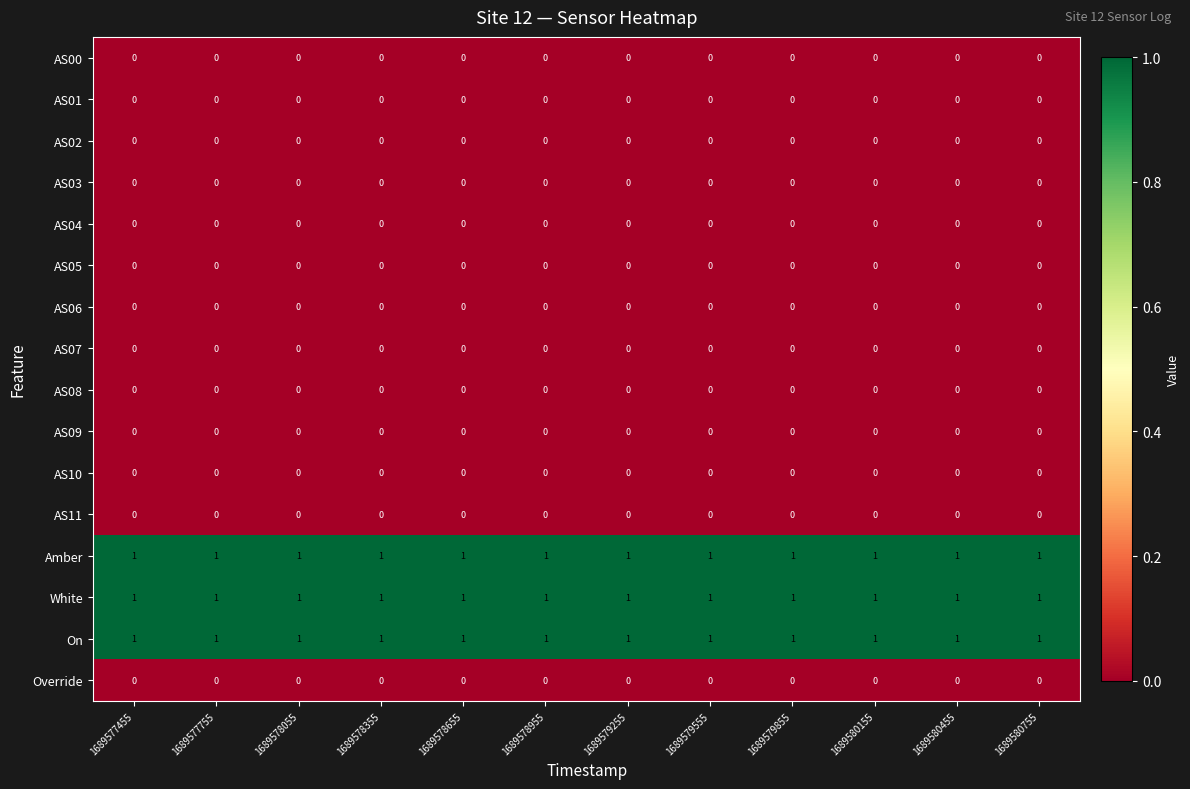

What is the total value across all series at 1689580455?

3